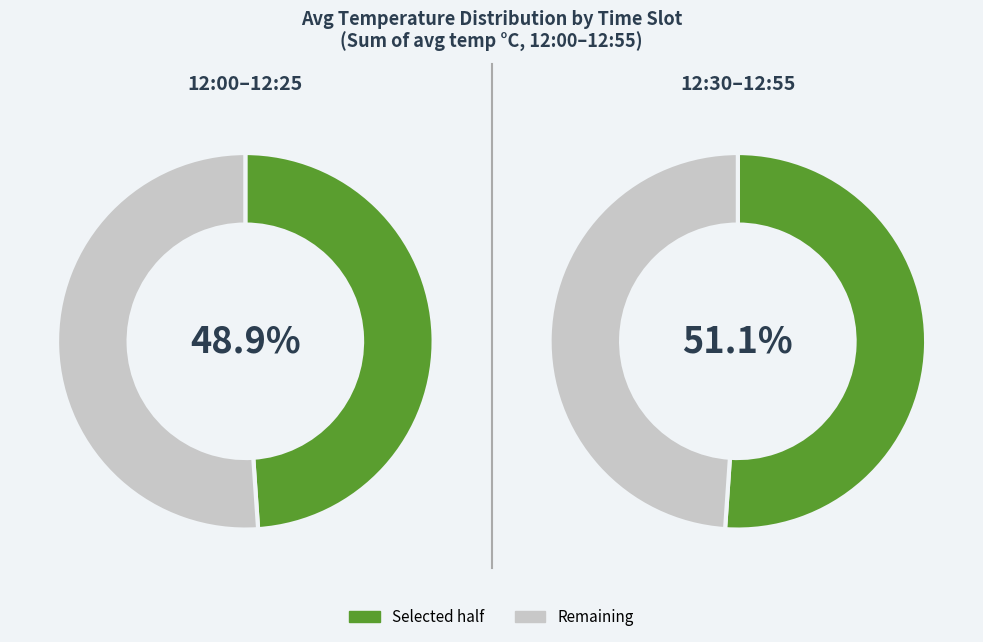

Do 12:35 and 12:00 together represent more than half of the pie?

No